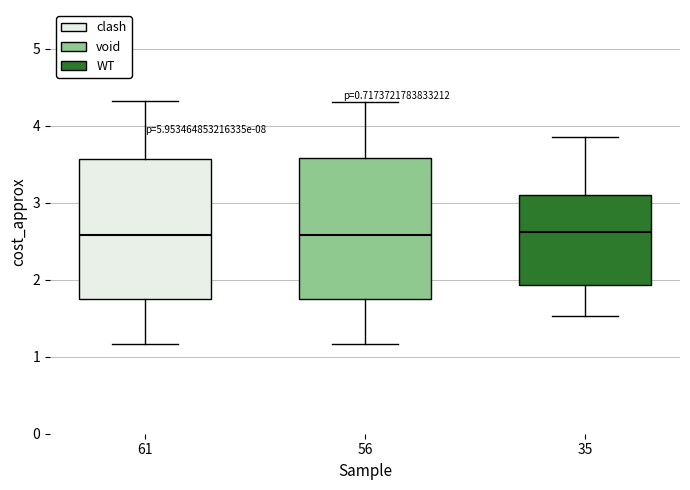

Where does the lower whisker of the box at x = 61 end on the y-axis? The values are not printed on the chart, so give them approximately, as read against the axis.

1.2